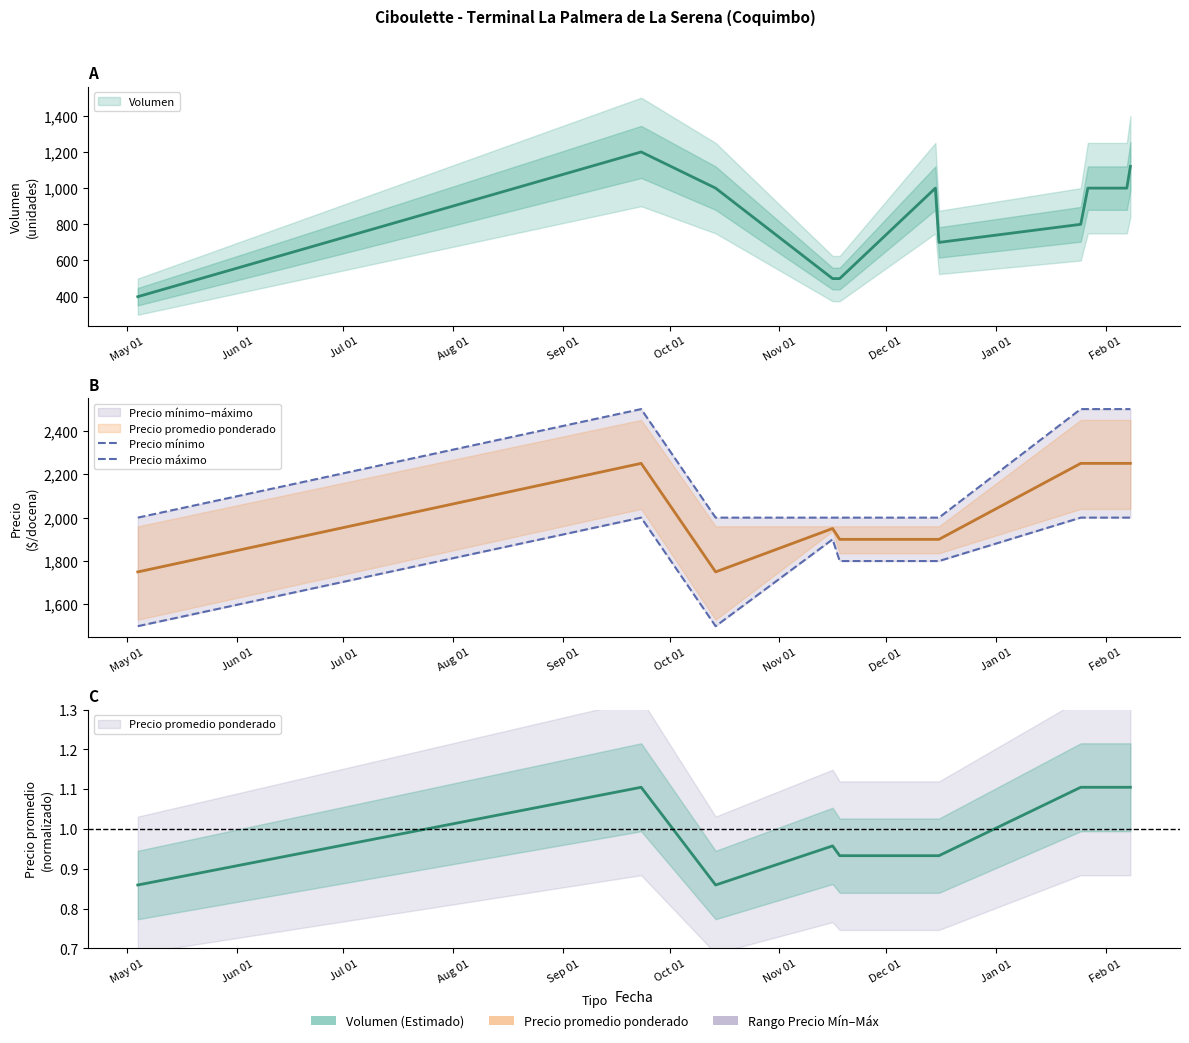

How many categories are shown in the chart?

11